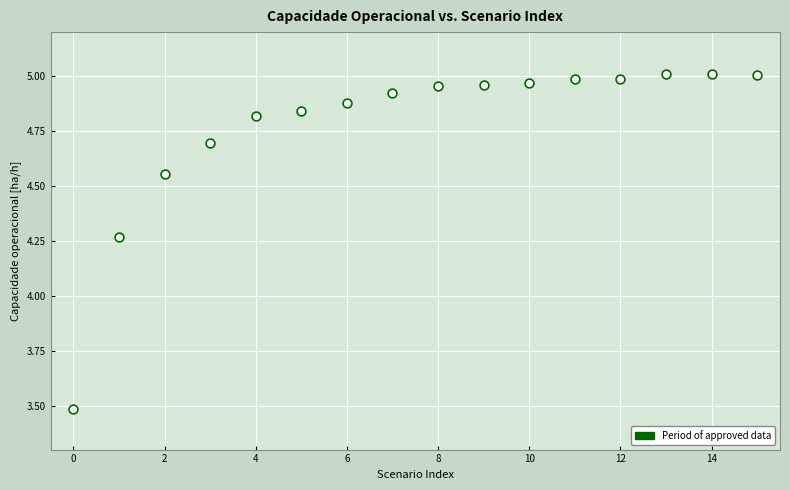

What is the range of Y values (max minus min)?

1.5